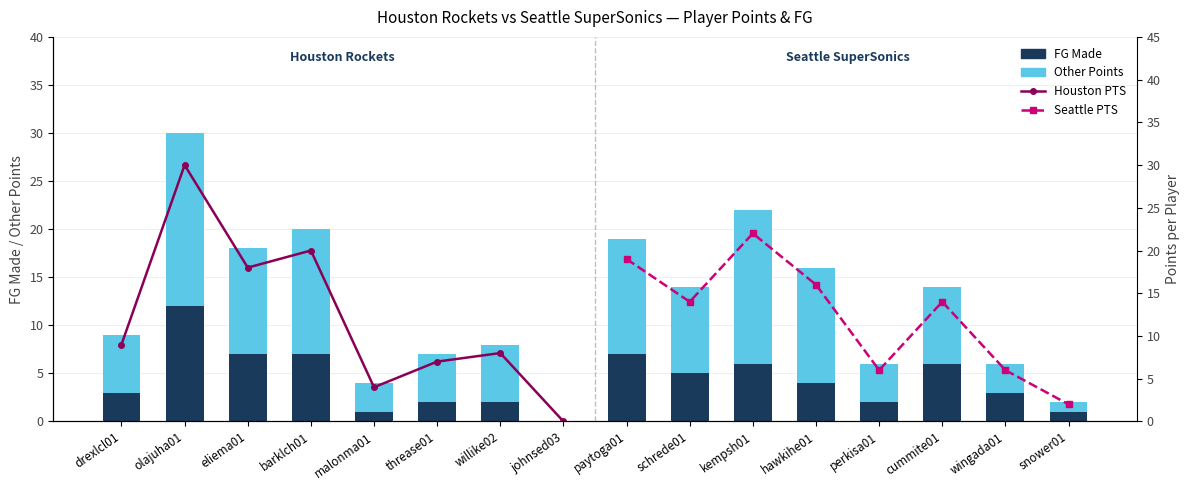

What is the maximum value shown in the chart?

30